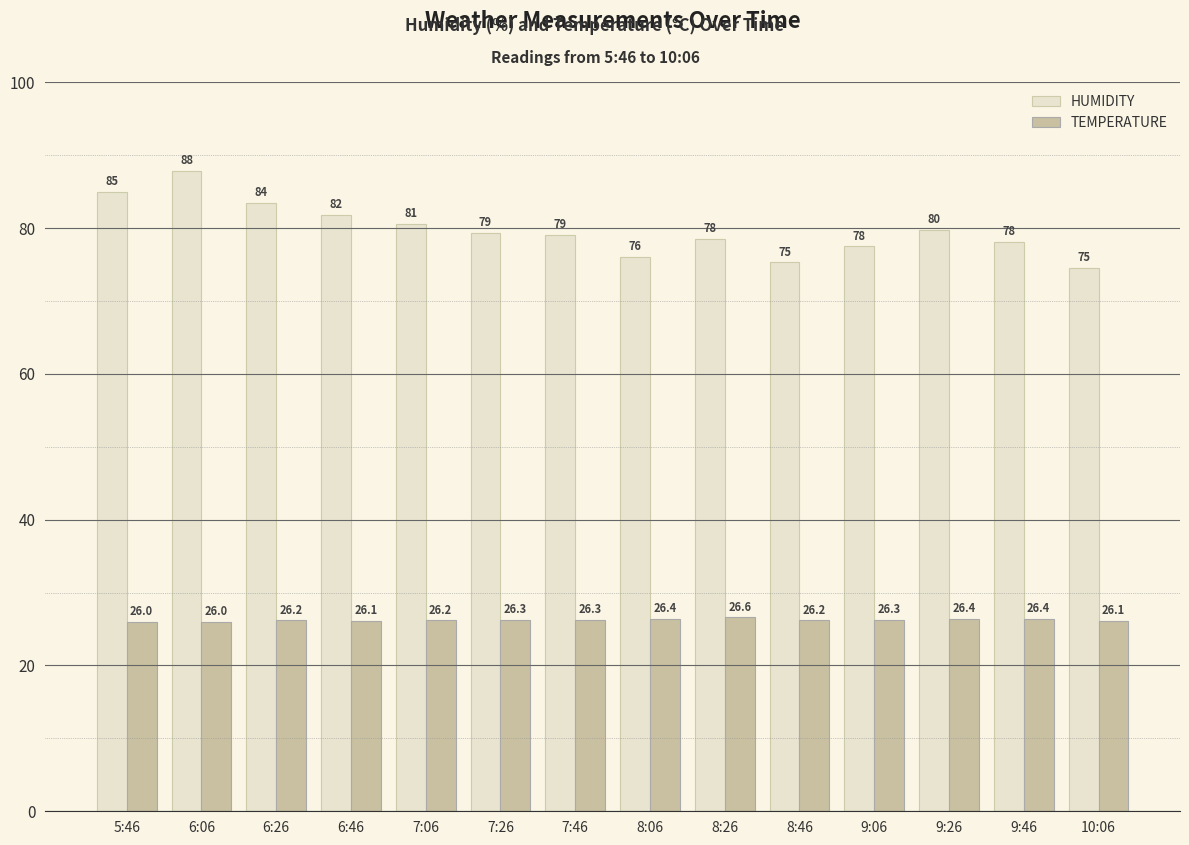

What is the label of the 5th bar from the right?

8:46